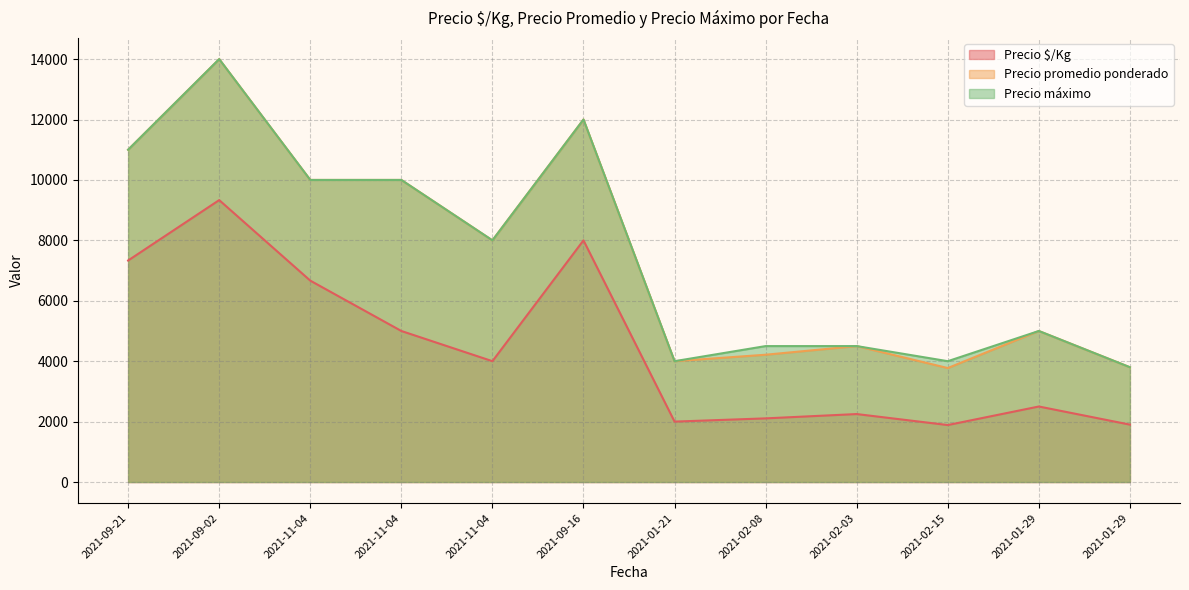

Reading left to right, what are all the values shown in this chart?

Precio $/Kg: 2021-09-21=7333	2021-09-02=9333	2021-11-04=6667	2021-11-04=5000	2021-11-04=4000	2021-09-16=8000	2021-01-21=2000	2021-02-08=2107	2021-02-03=2250	2021-02-15=1886	2021-01-29=2500	2021-01-29=1900
Precio promedio ponderado: 2021-09-21=11000	2021-09-02=14000	2021-11-04=10000	2021-11-04=10000	2021-11-04=8000	2021-09-16=12000	2021-01-21=4000	2021-02-08=4214	2021-02-03=4500	2021-02-15=3773	2021-01-29=5000	2021-01-29=3800
Precio máximo: 2021-09-21=11000	2021-09-02=14000	2021-11-04=10000	2021-11-04=10000	2021-11-04=8000	2021-09-16=12000	2021-01-21=4000	2021-02-08=4500	2021-02-03=4500	2021-02-15=4000	2021-01-29=5000	2021-01-29=3800